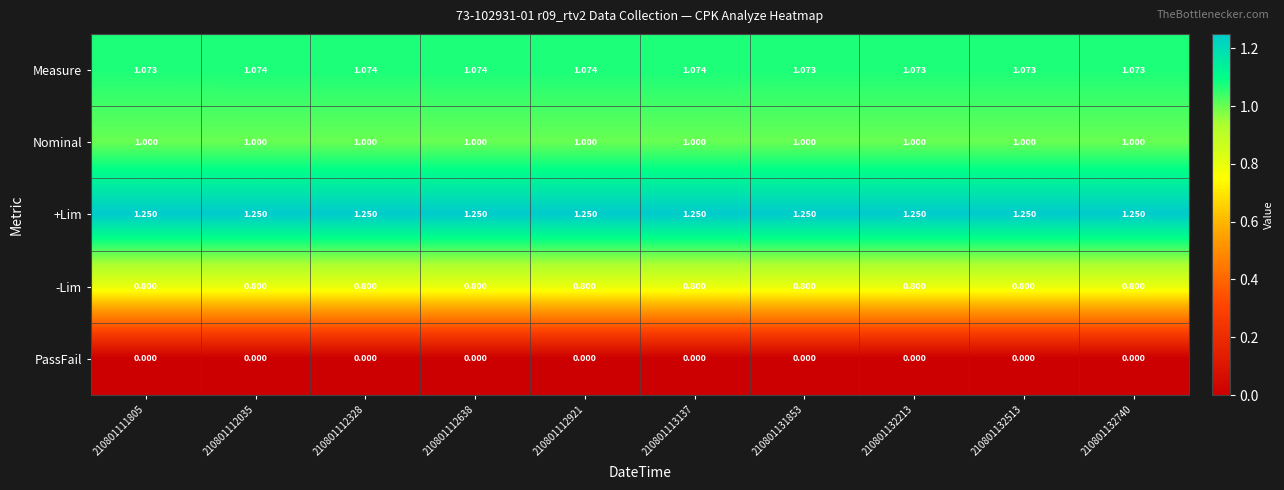

At 210801132740, list the series in order from smallest to largest.

PassFail, -Lim, Nominal, Measure, +Lim